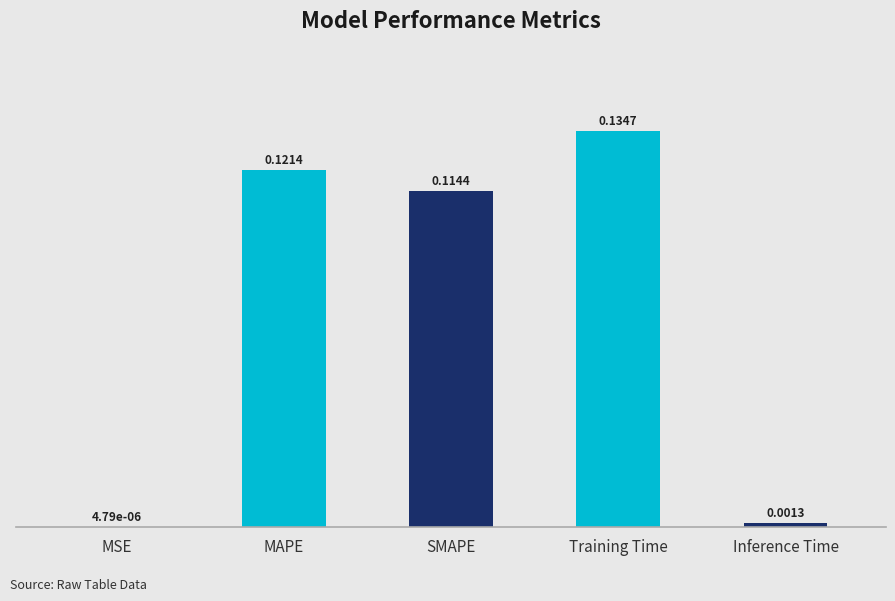

How many series are shown in this chart?

1